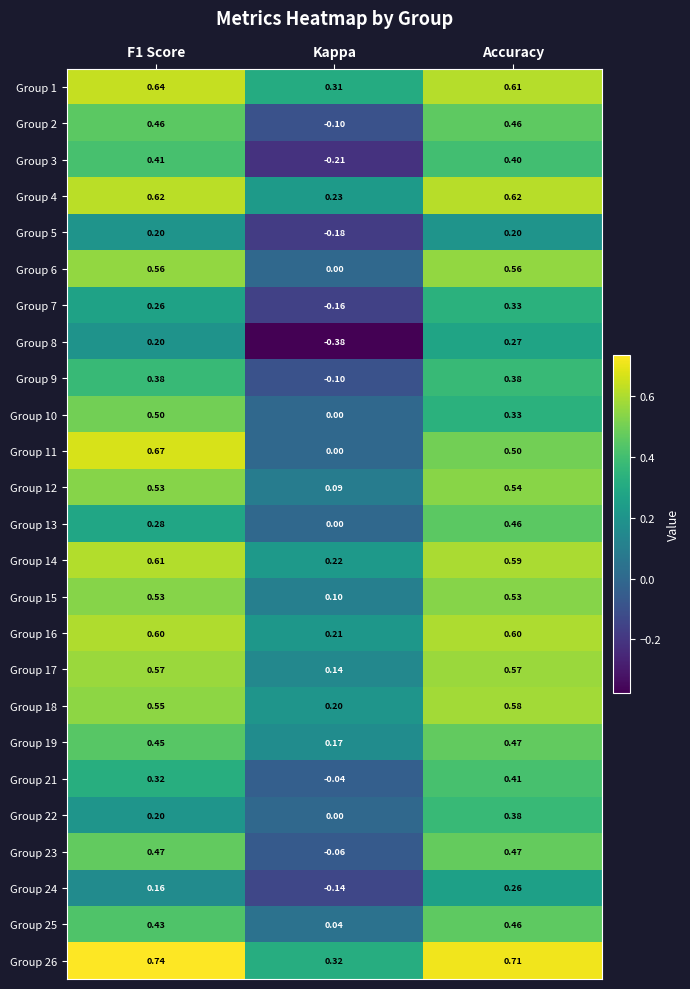

Is the value of Group 13 at Accuracy greater than the value of Group 21 at Accuracy?

Yes